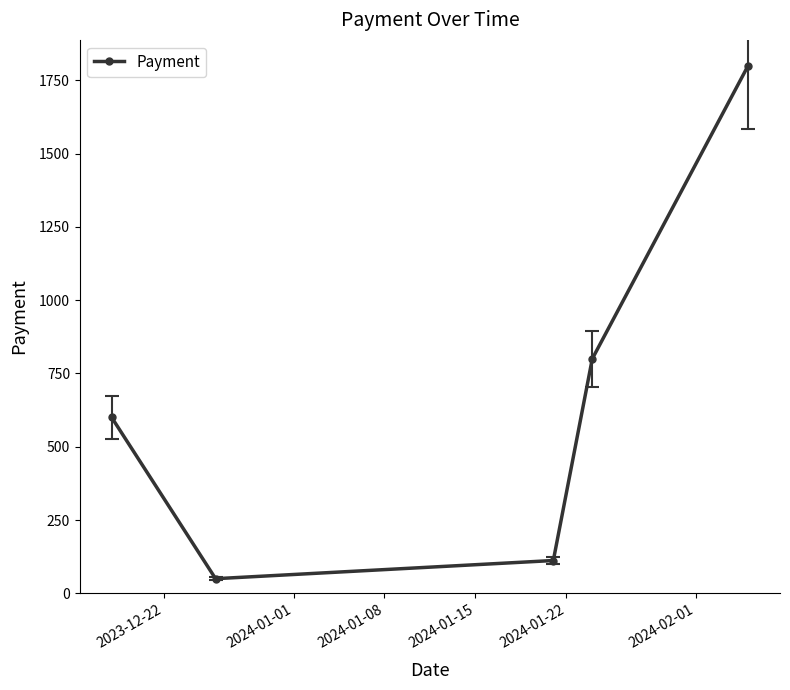

How many values are below 600?

2